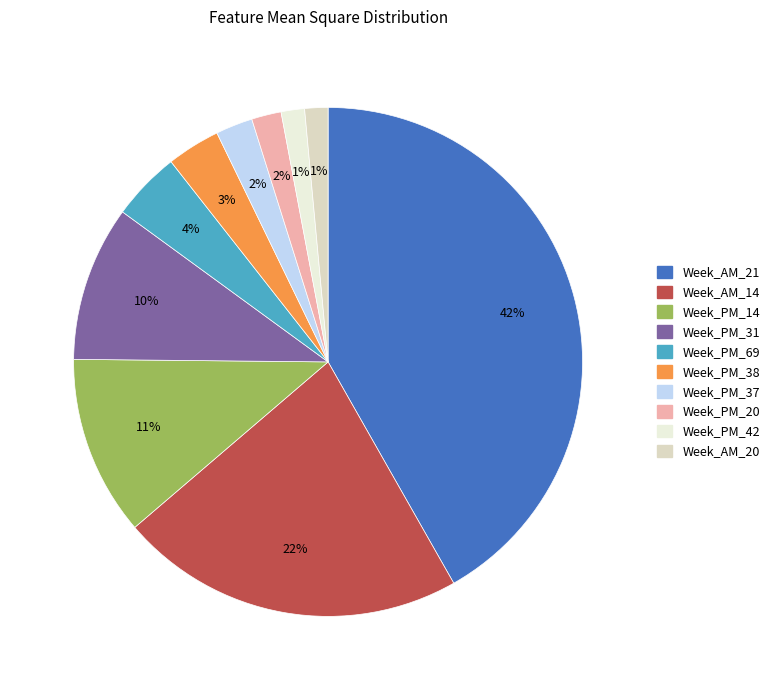

Rank the categories by value from lowest to highest.

Week_AM_20, Week_PM_42, Week_PM_20, Week_PM_37, Week_PM_38, Week_PM_69, Week_PM_31, Week_PM_14, Week_AM_14, Week_AM_21